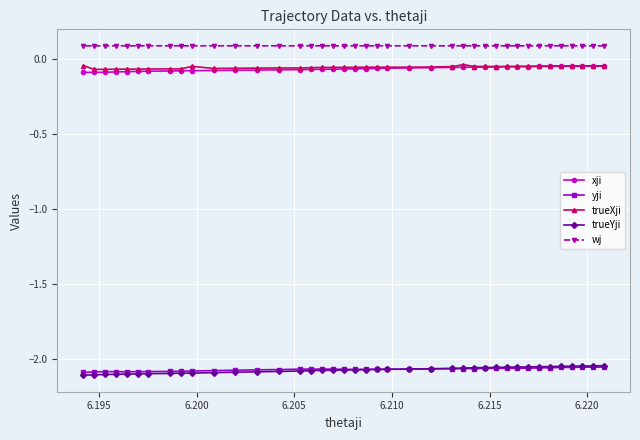

What is the value of the wj point at the 7th from the left?

0.1